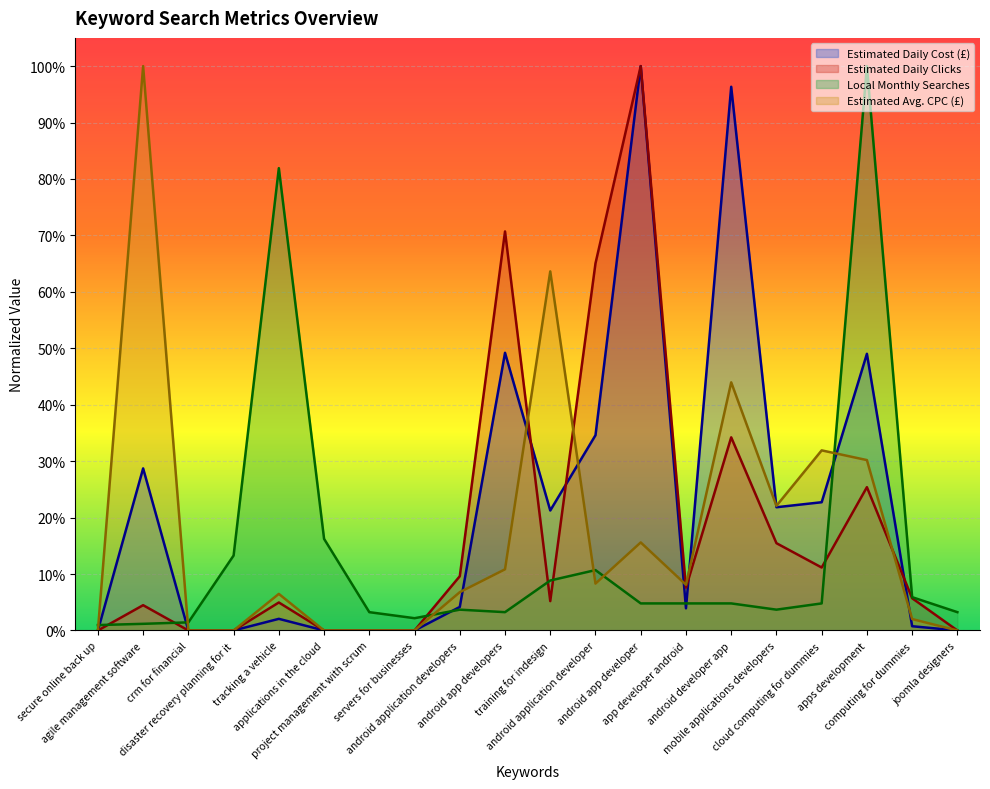

Where is the first local maximum for Local Monthly Searches?

tracking a vehicle